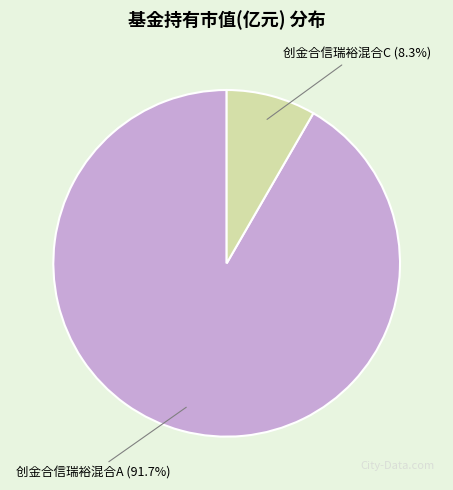

True or false: 创金合信瑞裕混合A accounts for 92% of the total.

True